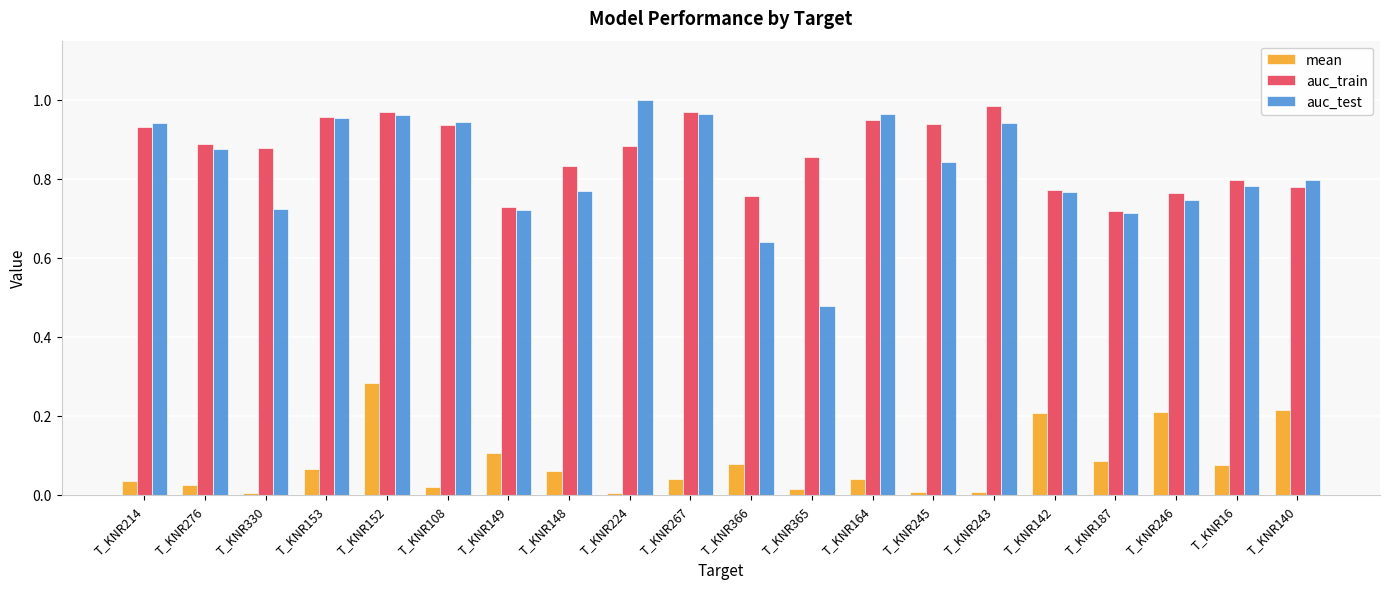

True or false: auc_test has a value of 1.0 at T_KNR224.

True